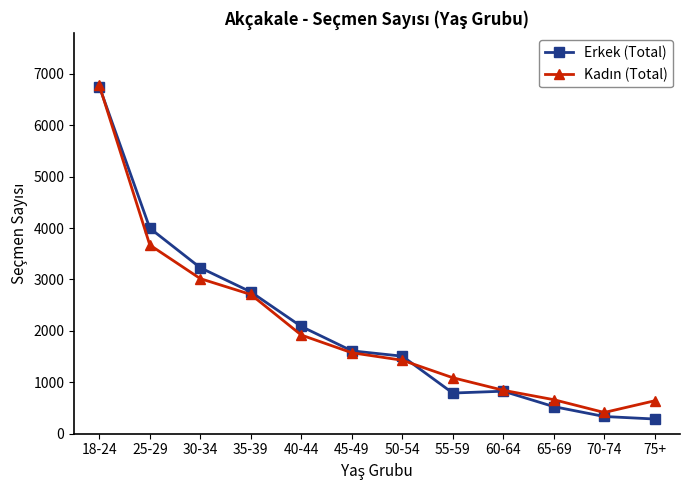

What is the highest value of the Erkek (Total) series?

6752